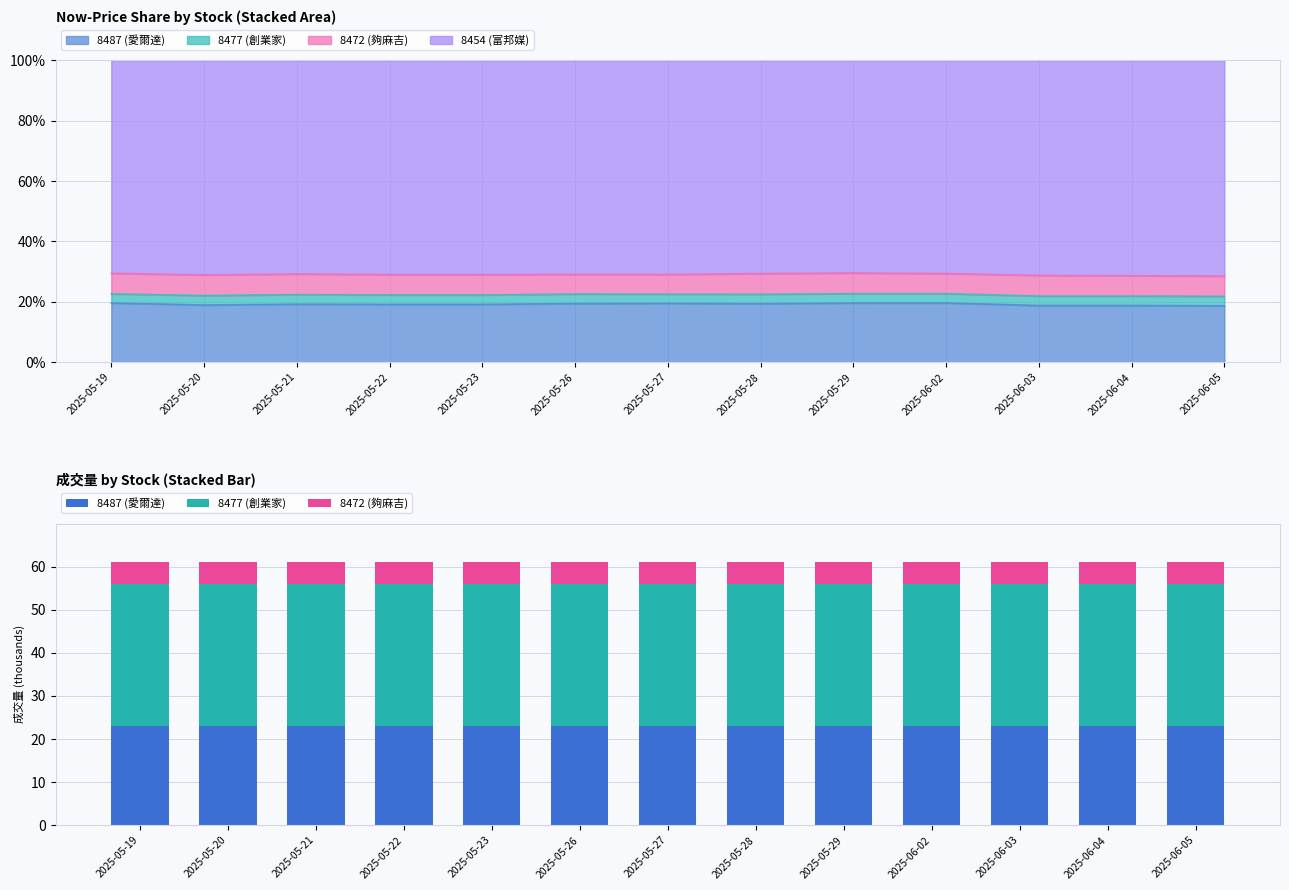

Where is 8487 (愛爾達) nearest to the value 23?

2025-05-19